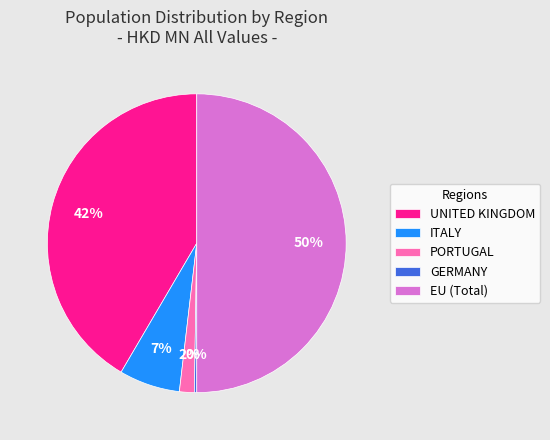

Is ITALY the majority of the pie?

No